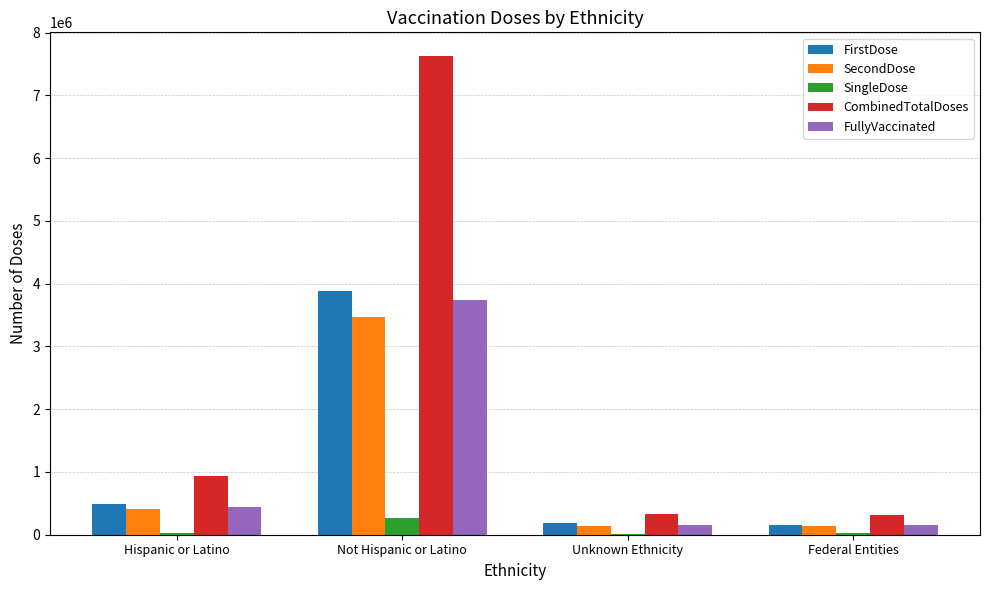

At which label is FullyVaccinated closest to 1945797?

Hispanic or Latino